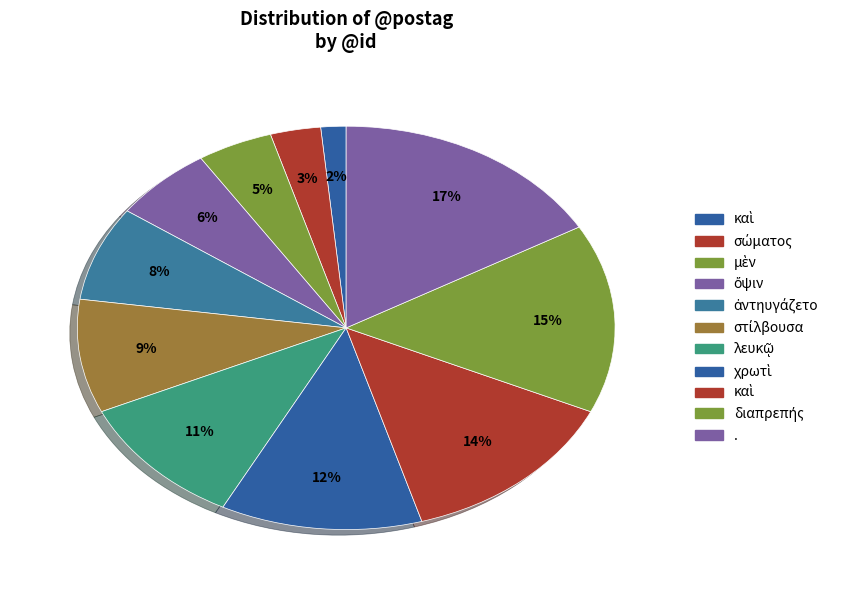

How many segments does this pie chart have?

11